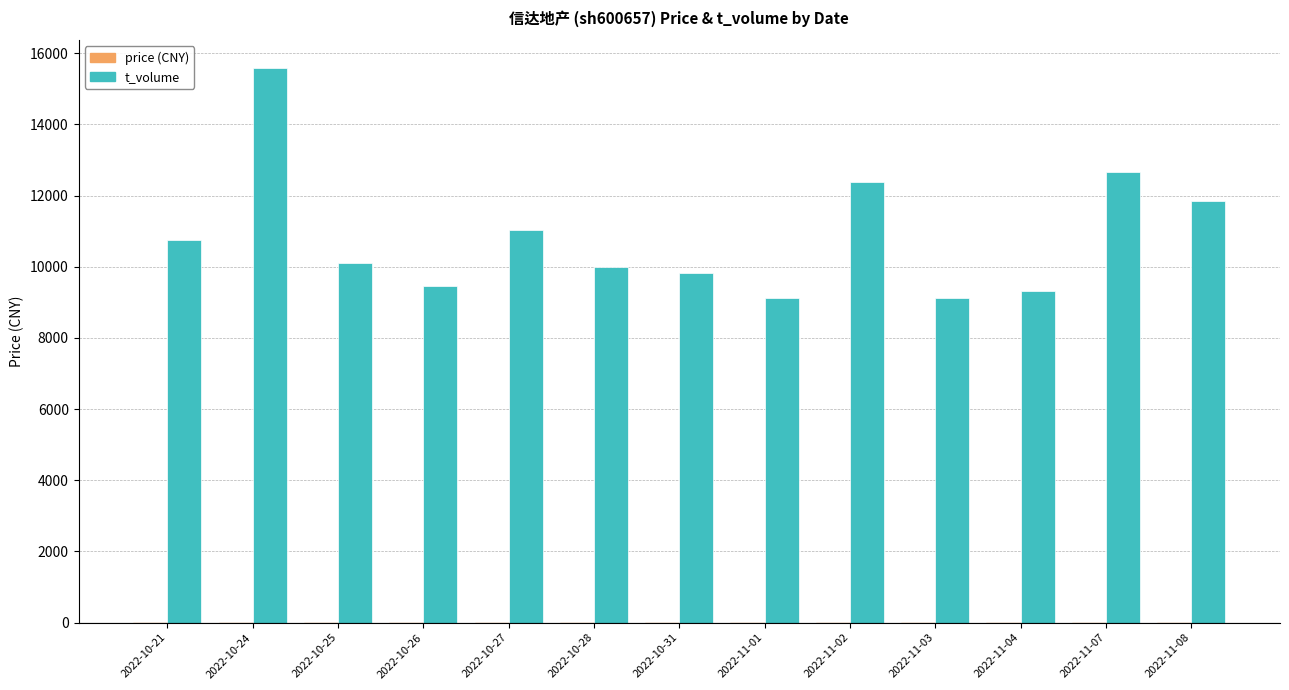

At which category is the sum across all series the highest?

2022-10-24